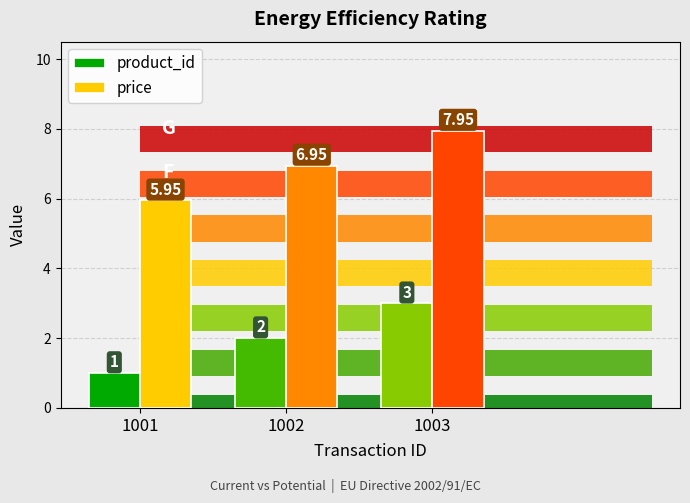

What is the difference between the maximum and minimum values in the price series?

2.0